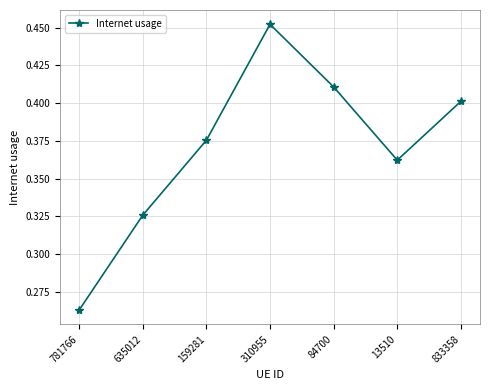

What position from the right is 310955?

4